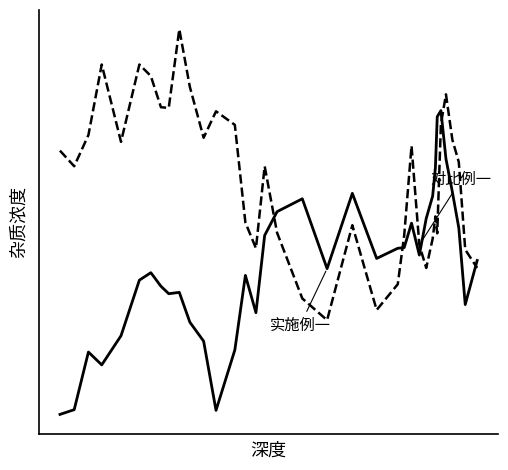

Is this an area chart (filled region under the line)?

No